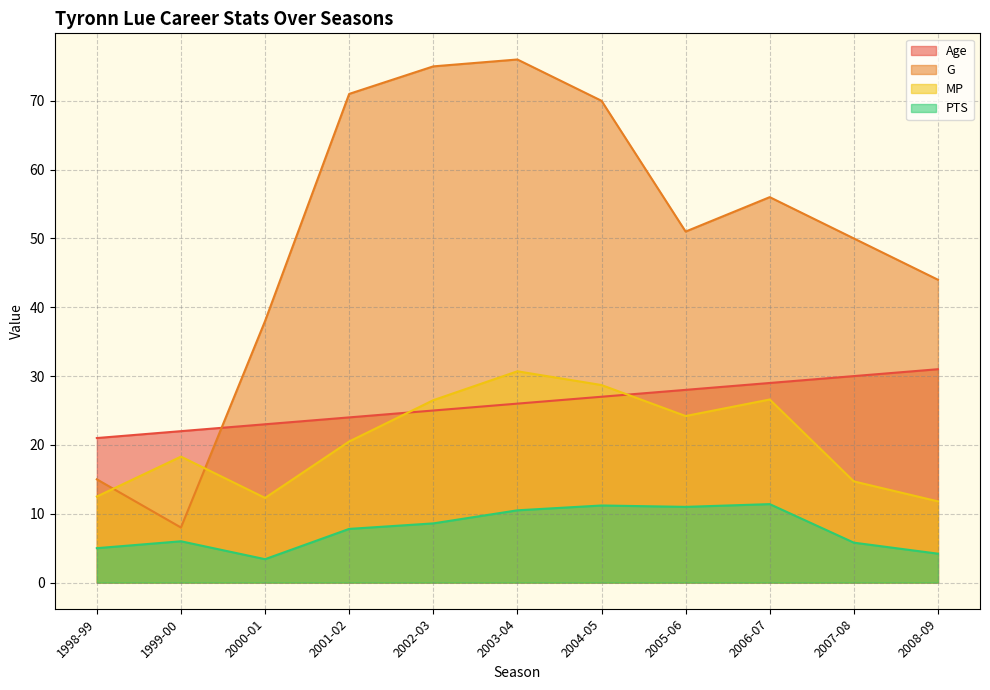

What is the value of the G point at the 4th from the left?

71.0